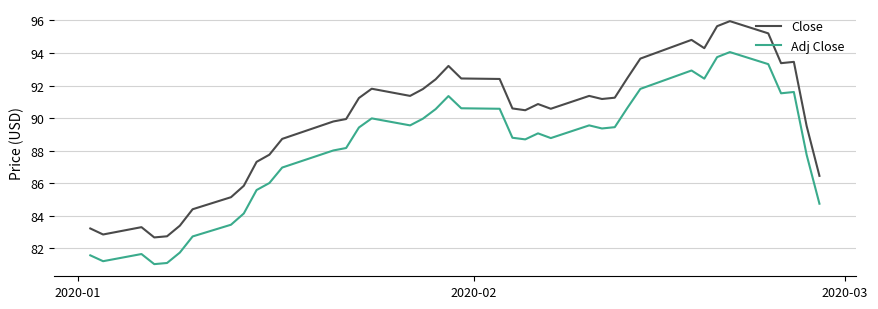

Does the chart display data point markers on the line(s)?

No